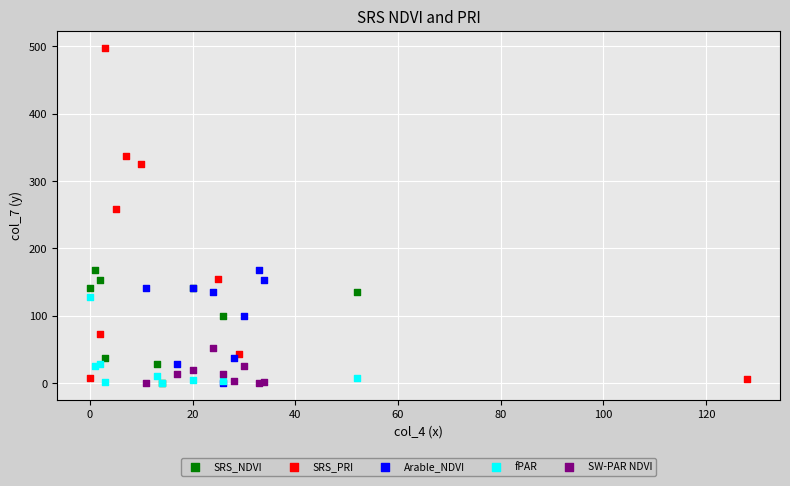

Which series reaches the maximum Y coordinate?

SRS_PRI